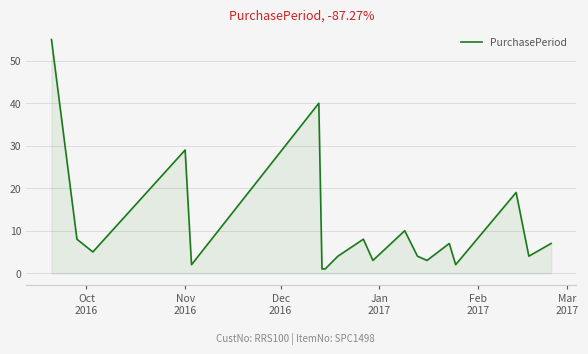

What is the difference between the maximum and minimum values?

54